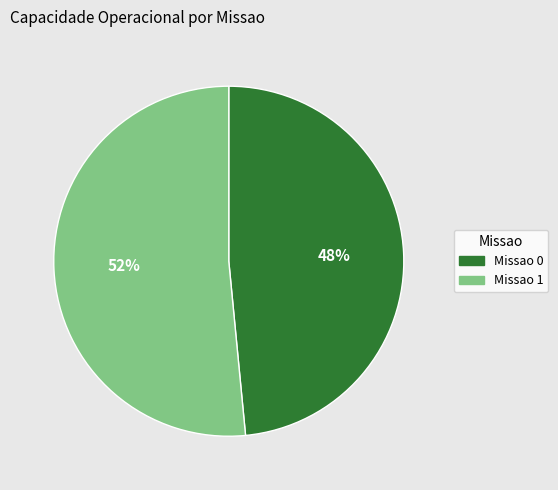

To the nearest percent, what is the average slice percentage?

50%